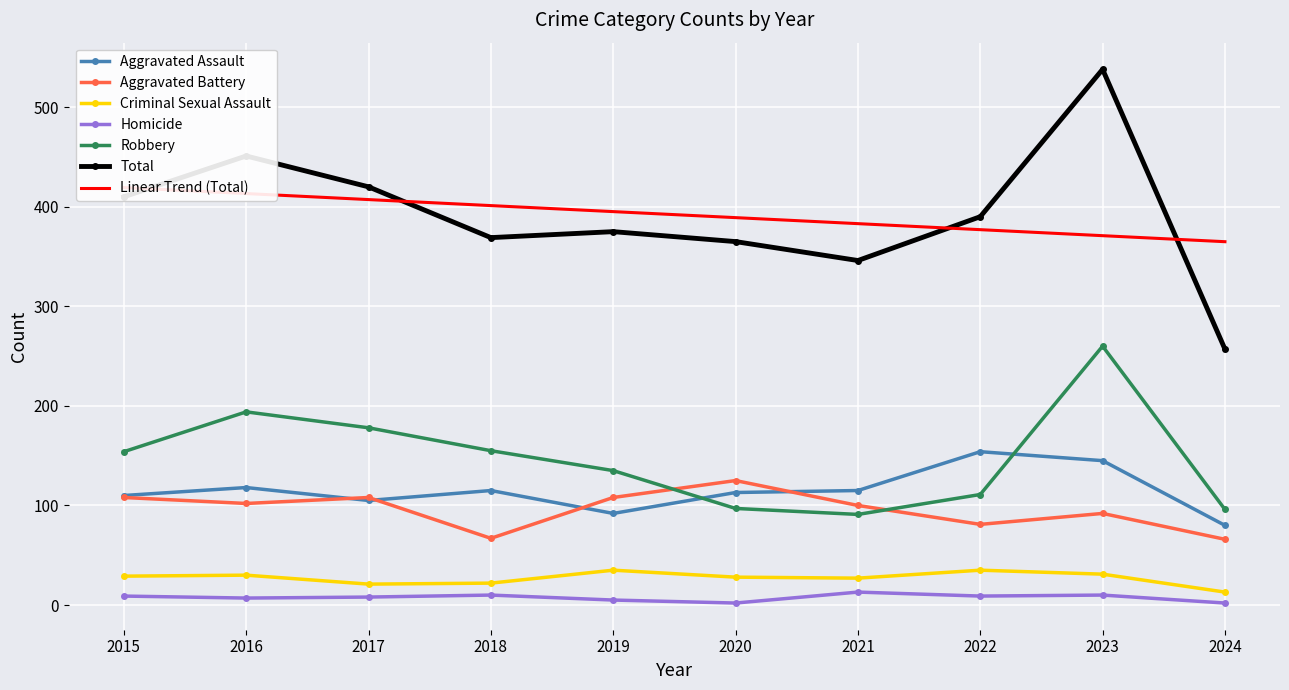

Reading left to right, extract all data points from this chart.

Aggravated Assault: 110	118	105	115	92	113	115	154	145	80
Aggravated Battery: 108	102	108	67	108	125	100	81	92	66
Criminal Sexual Assault: 29	30	21	22	35	28	27	35	31	13
Homicide: 9	7	8	10	5	2	13	9	10	2
Robbery: 154	194	178	155	135	97	91	111	260	96
Total: 410	451	420	369	375	365	346	390	538	257